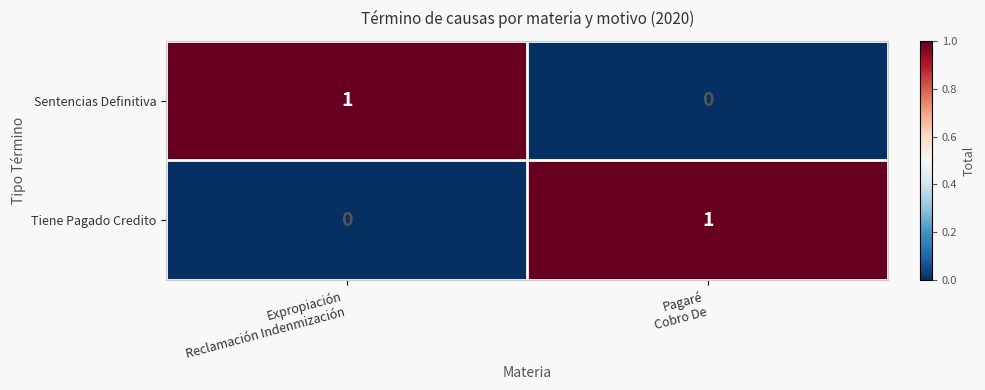

Reading left to right, extract all data points from this chart.

Sentencias Definitiva: 1	0
Tiene Pagado Credito: 0	1